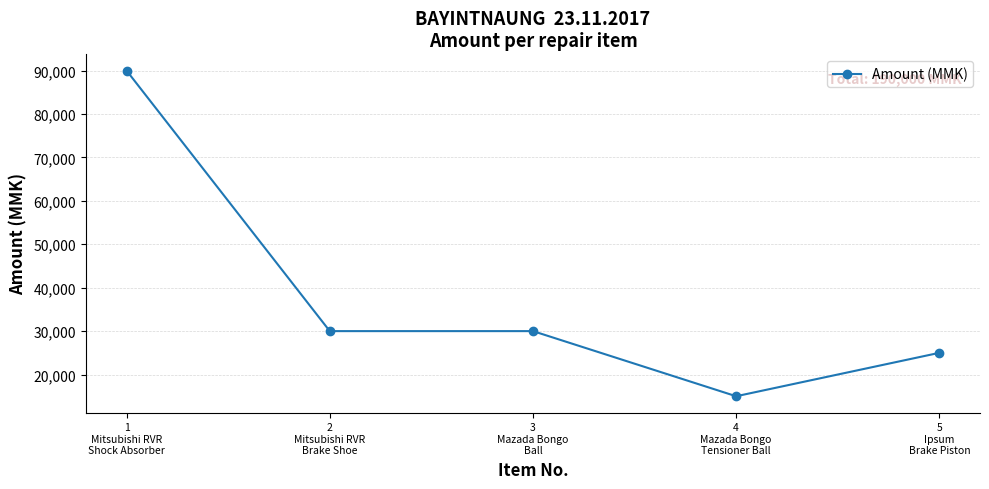

What is the value of the 2nd point from the left?

30000